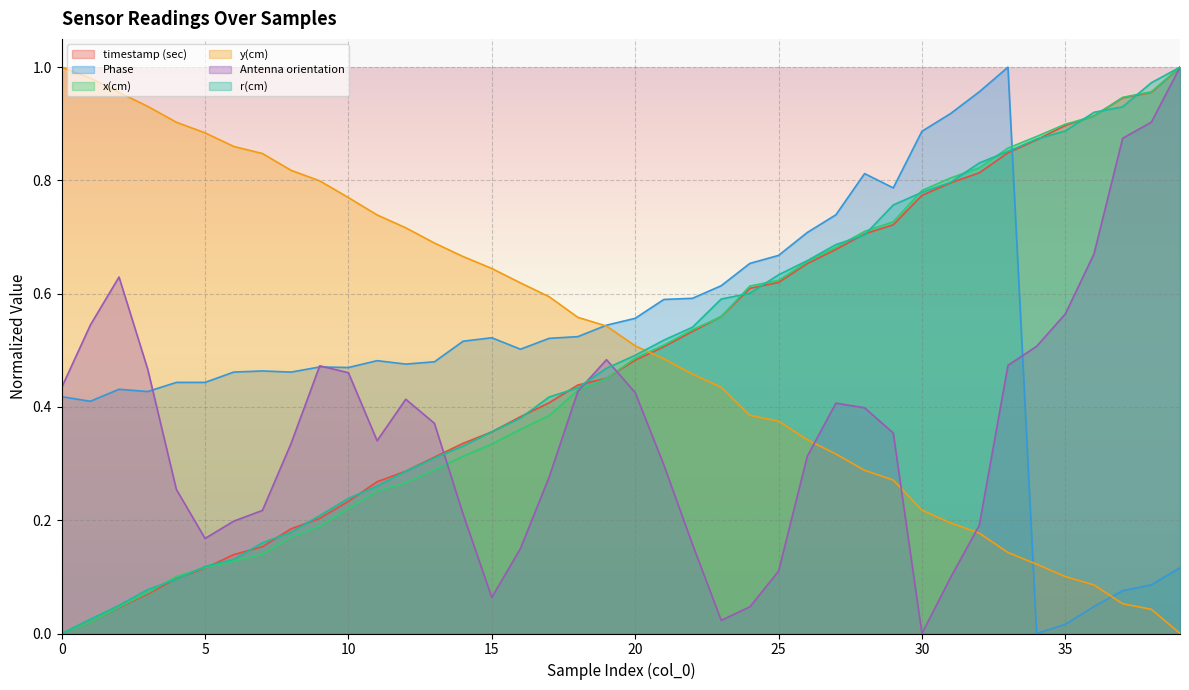

Is it true that y(cm) equals 0.0 at 34?

False